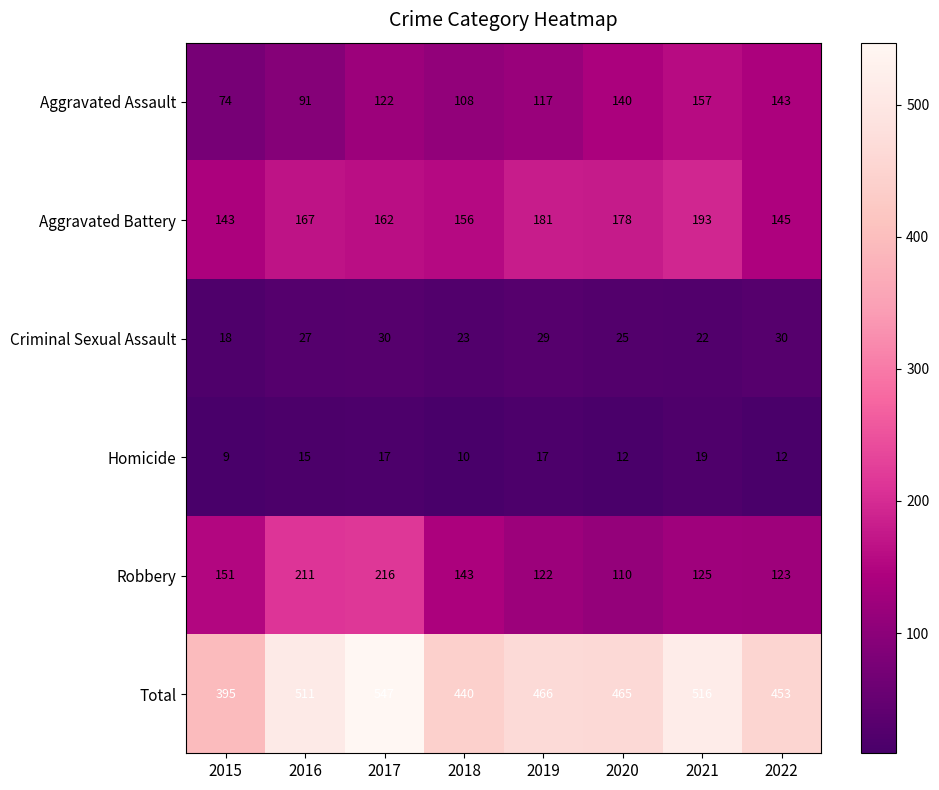

True or false: Aggravated Battery has a value of 195 at 2022.

False